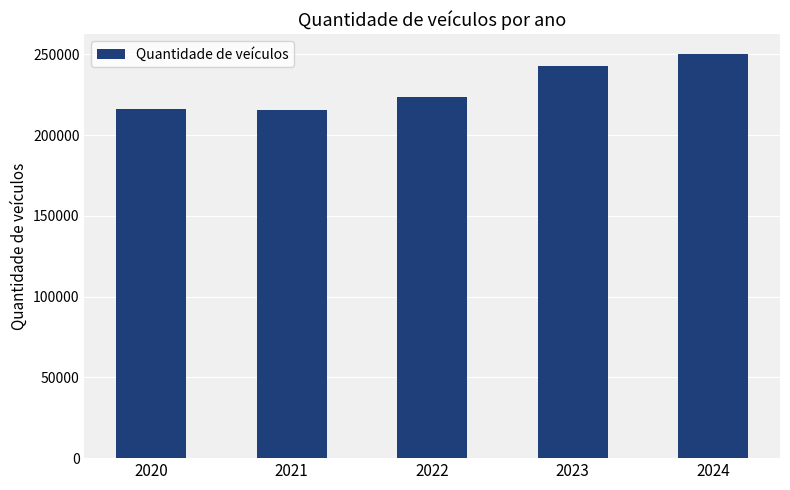

The value at 2020 is 135731. True or false?

False